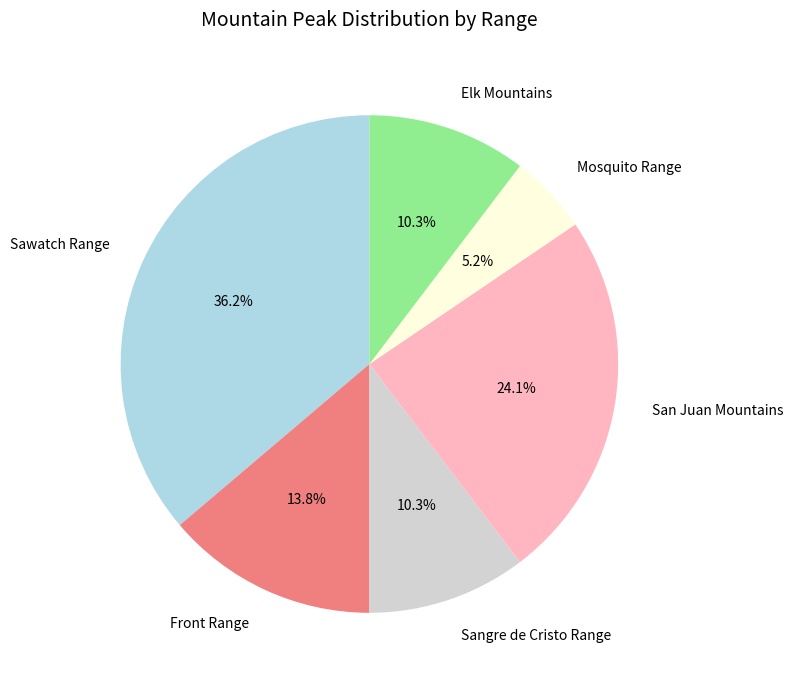

To the nearest percent, what portion does Sangre de Cristo Range represent?

10%